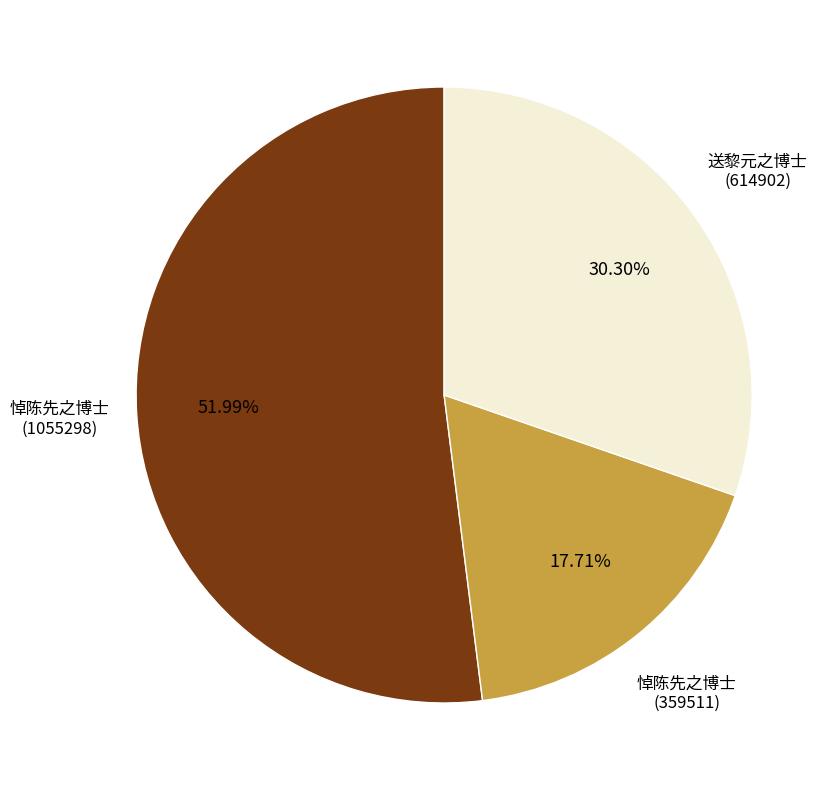

Is 悼陈先之博士 (1055298) the majority of the pie?

Yes